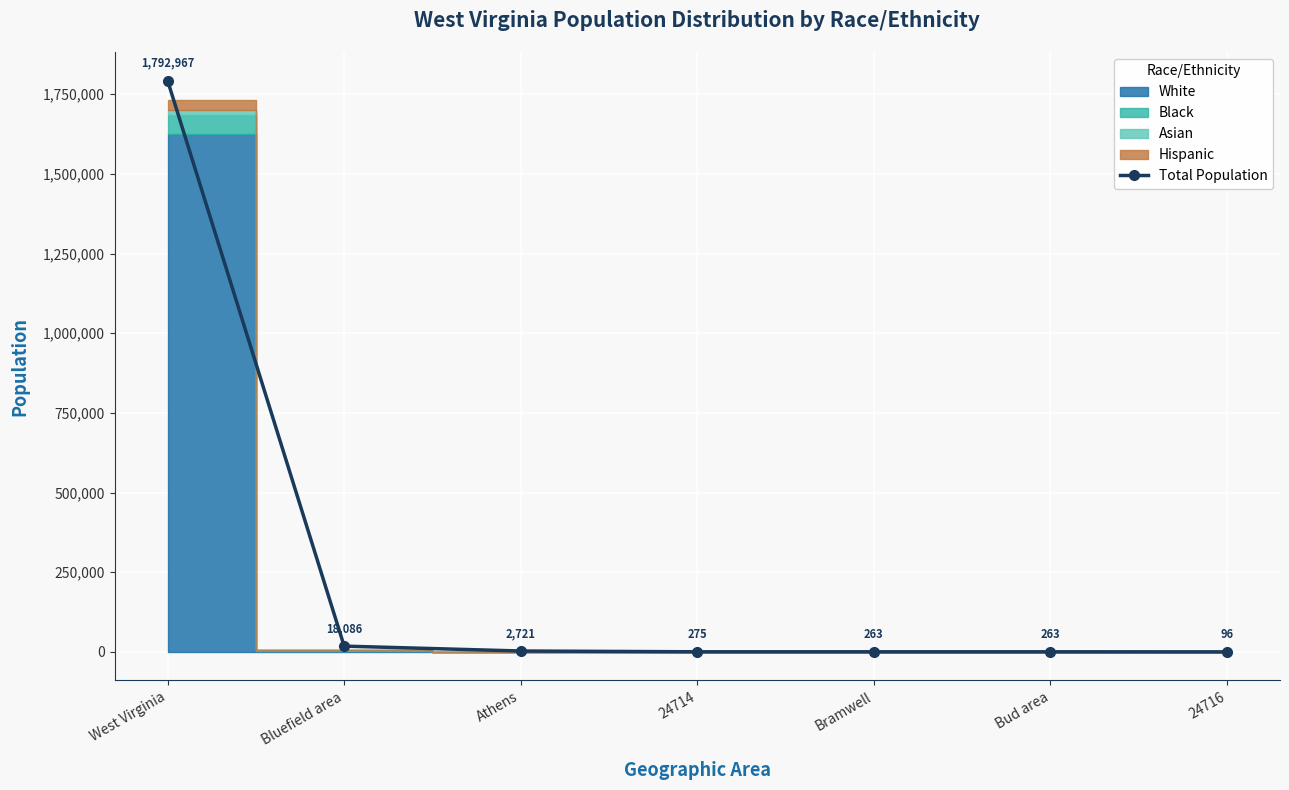

Is this an area chart (filled region under the line)?

No